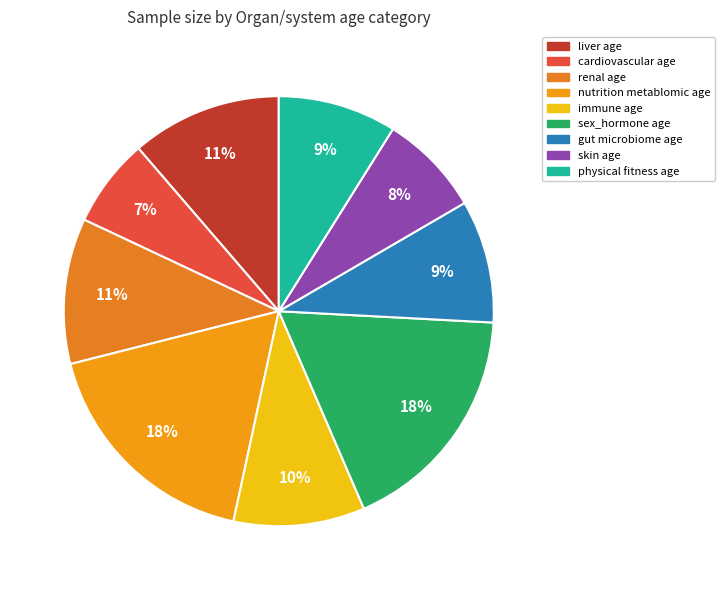

Which has a higher value, sex_hormone age or nutrition metablomic age?

sex_hormone age